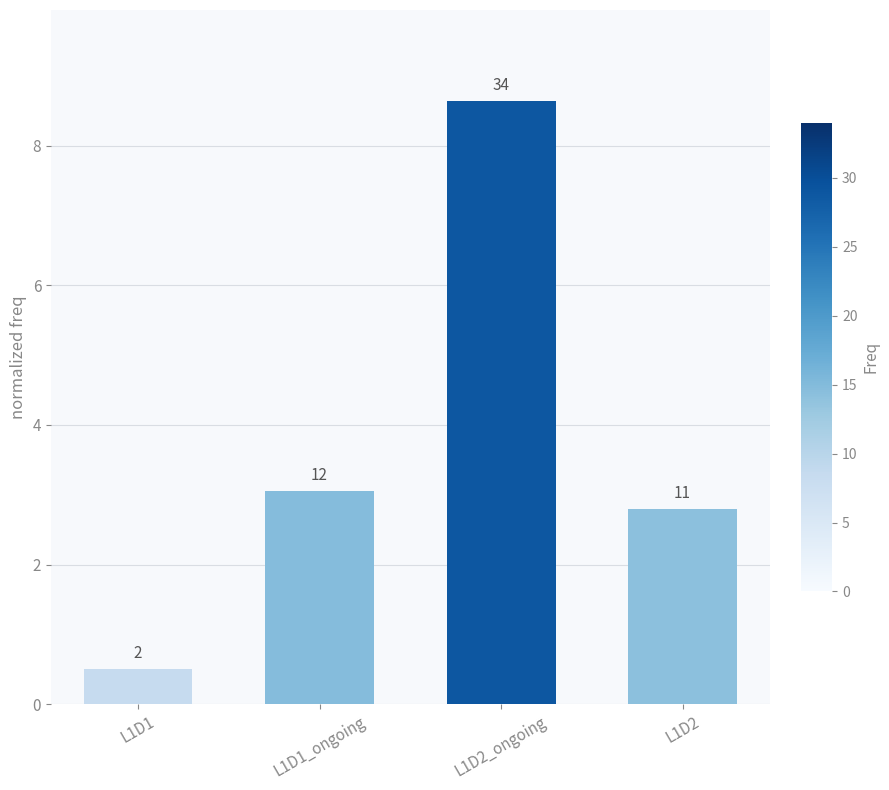

Rank the categories by value from lowest to highest.

L1D1, L1D2, L1D1_ongoing, L1D2_ongoing